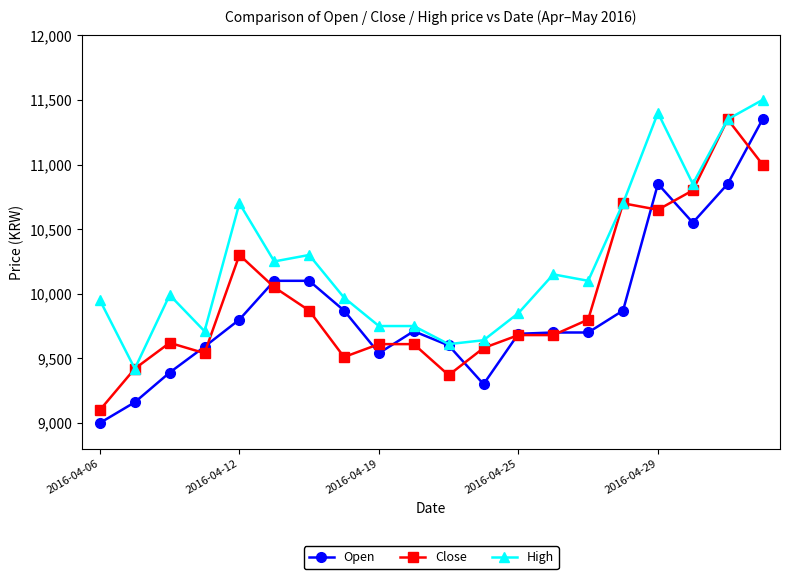

What is the sum of all High values?

204940